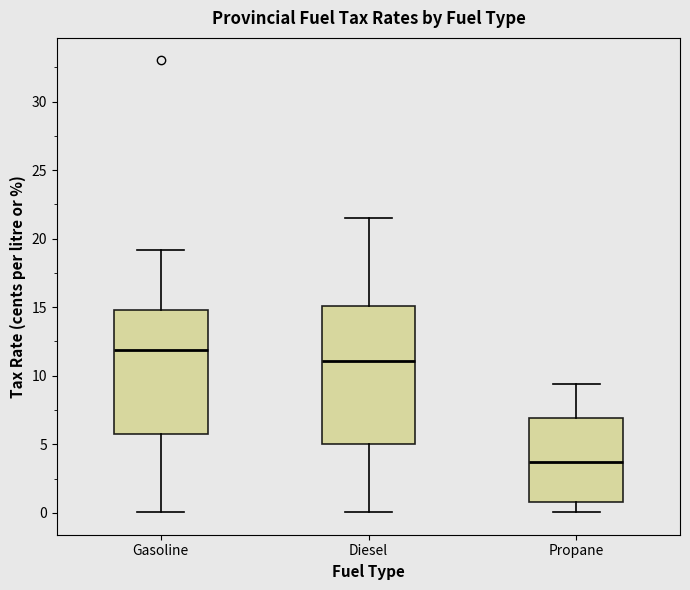

Reading left to right, transcribe this box plot: for each box, give where its median line is, the range the box spans, and where its two whiskers end, as read against the y-axis. The values are not printed on the chart, so give them approximately, as read against the axis.

Gasoline: median 12.0, box 6.0 to 15.0, whiskers 0.0 to 19.0
Diesel: median 11.0, box 5.0 to 15.0, whiskers 0.0 to 21.5
Propane: median 3.5, box 1.0 to 7.0, whiskers 0.0 to 9.5